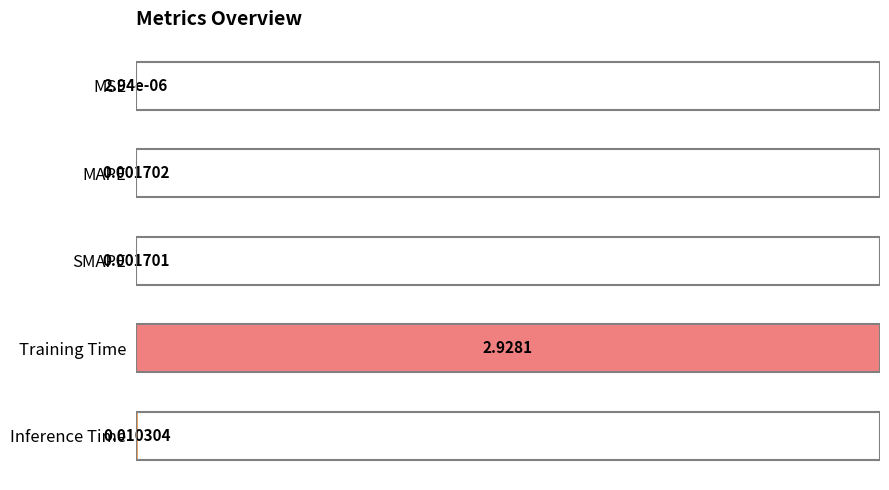

Which category has the highest value across all series?

Training Time